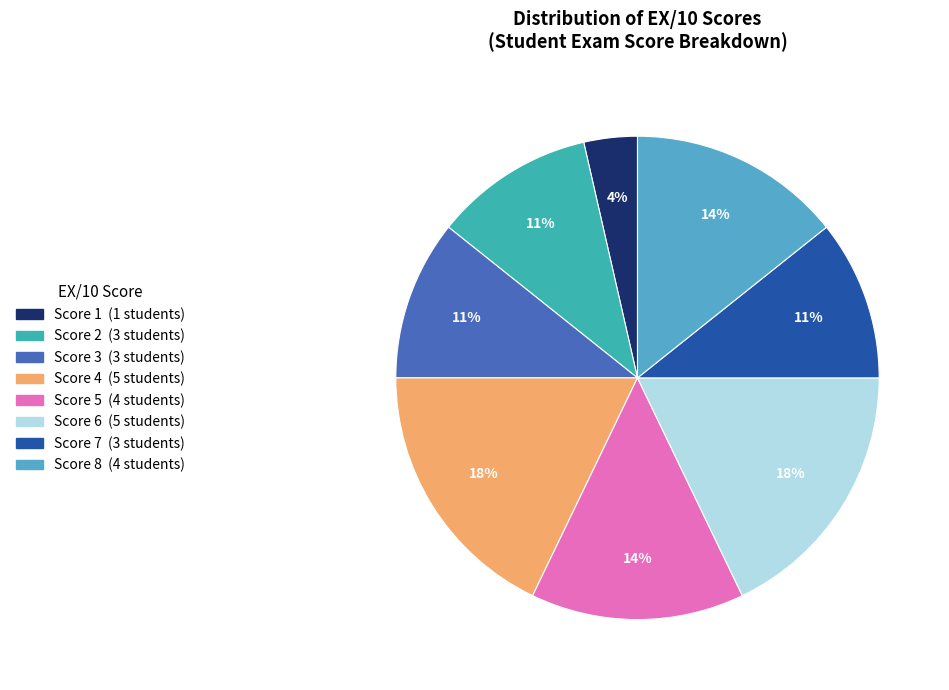

To the nearest percent, what is the average slice percentage?

12%